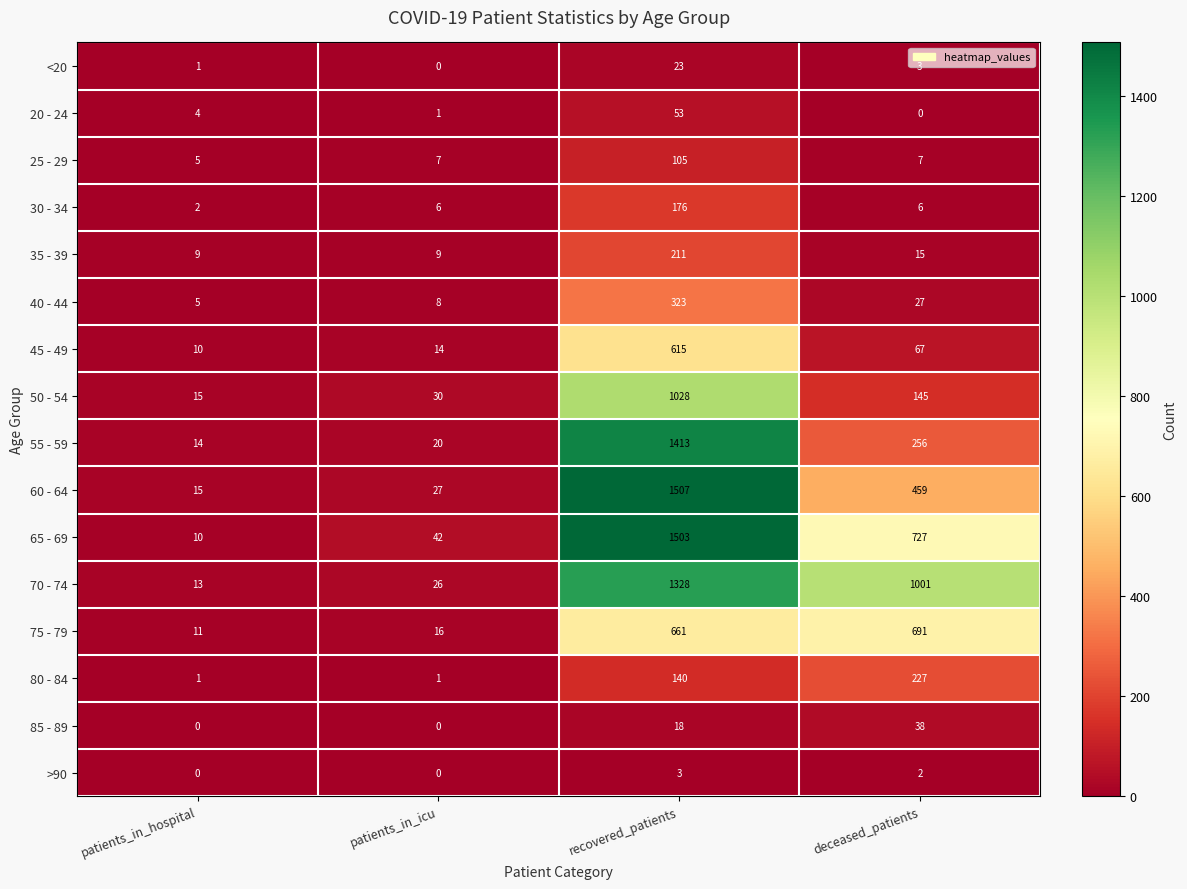

What is the difference between the highest and lowest values at recovered_patients?

1504